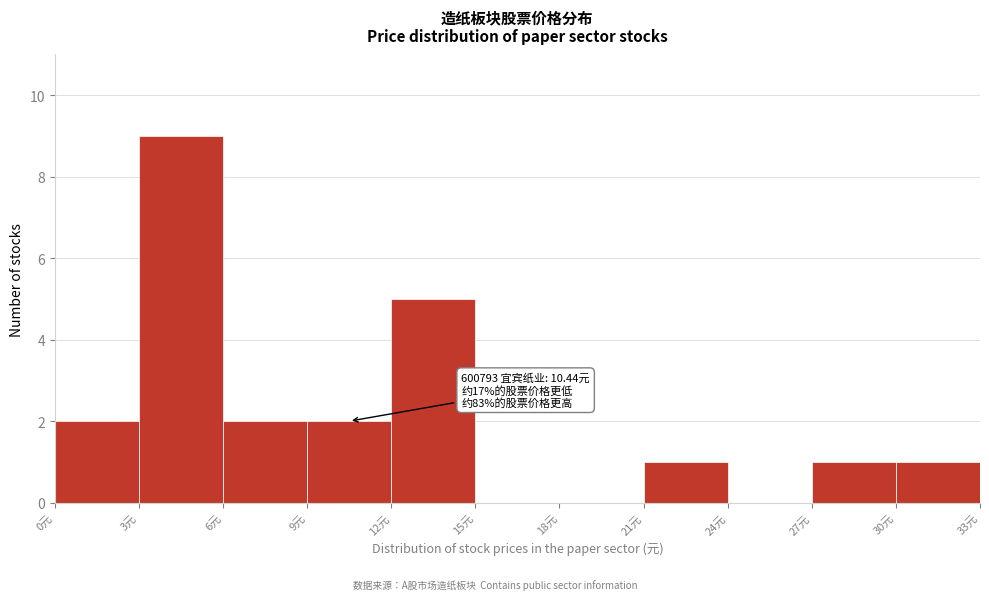

Which range on the x-axis has the tallest bar?

3 to 6